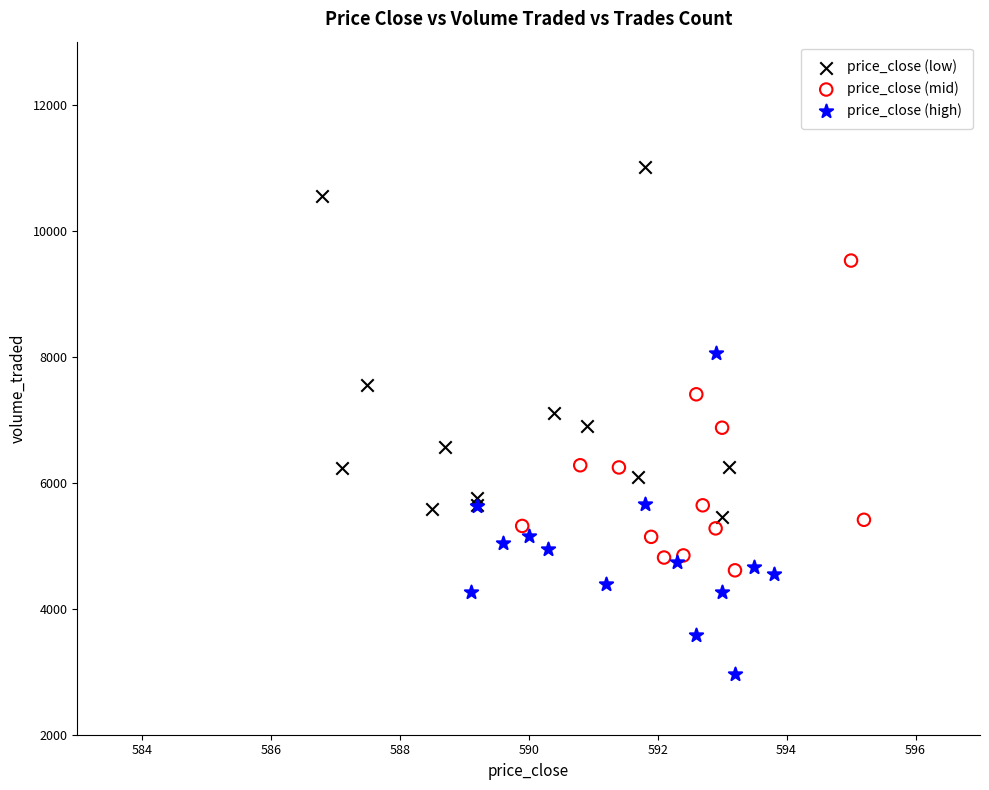

What are all the series names shown in the legend?

price_close (low), price_close (mid), price_close (high)